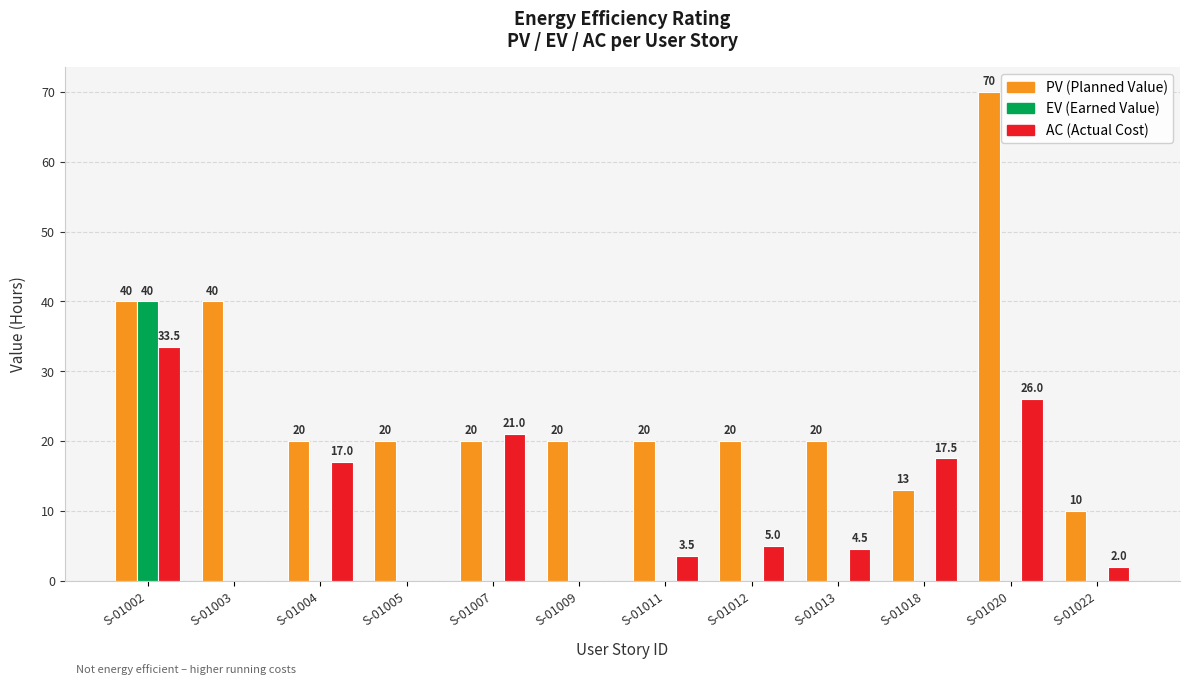

At which category is the sum across all series the highest?

S-01002